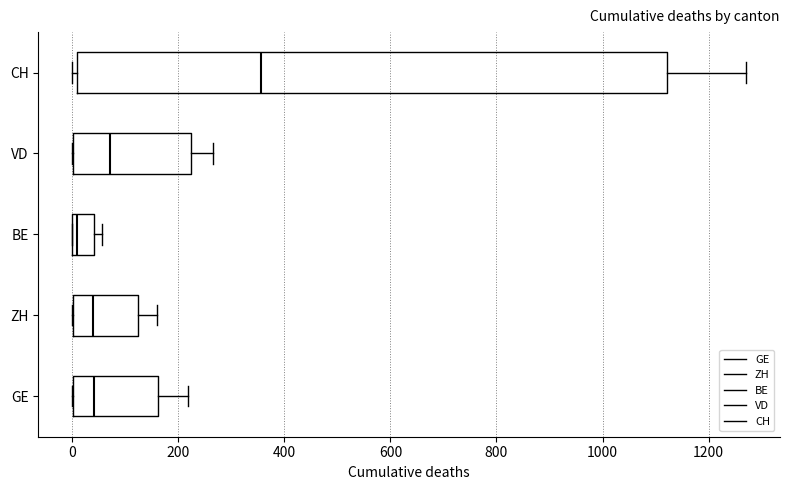

Where is the right edge of the box for CH on the x-axis? The values are not printed on the chart, so give them approximately, as read against the axis.

1120